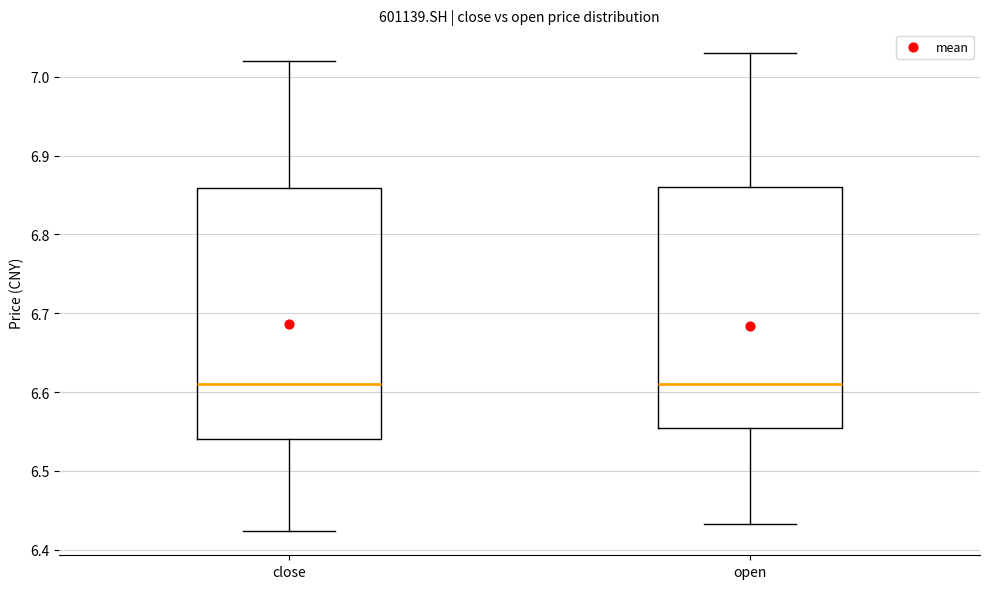

Reading left to right, read every box against the y-axis: the position of its median line, the range the box covers, and the ends of its whiskers. The values are not printed on the chart, so give them approximately, as read against the axis.

close: median 6.61, box 6.54 to 6.86, whiskers 6.42 to 7.02
open: median 6.61, box 6.55 to 6.86, whiskers 6.43 to 7.03